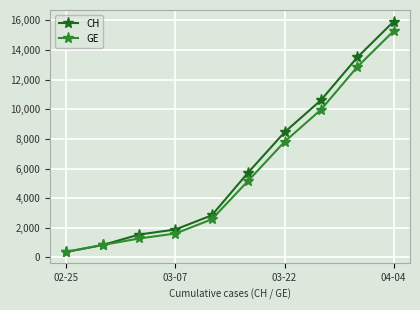

What is the value of the GE point at the 7th from the left?

7807